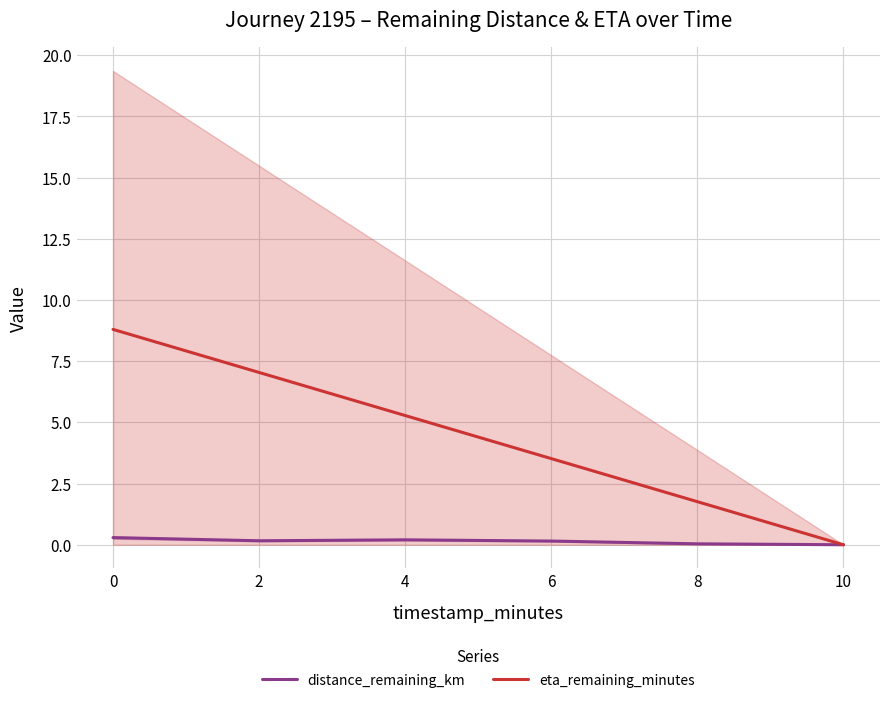

Is the value of distance_remaining_km at 2 greater than the value of eta_remaining_minutes at 4?

No